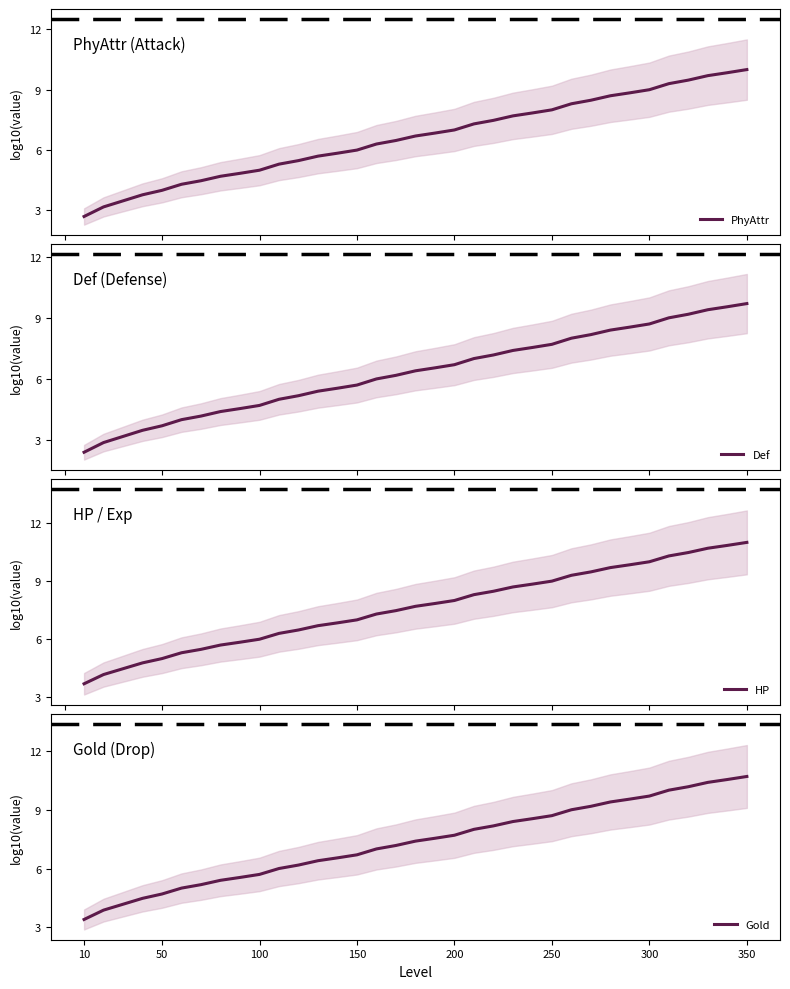

What is the lowest value of the PhyAttr series?

2.7